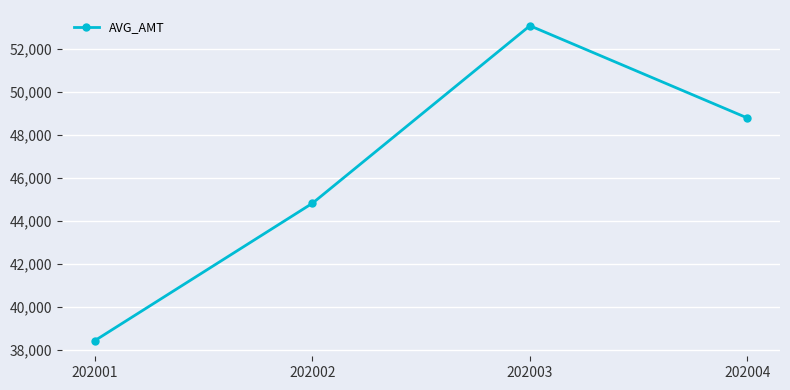

Reading right to left, extract all data points from this chart.

202004=48781.0	202003=53071.5	202002=44815.9	202001=38431.3